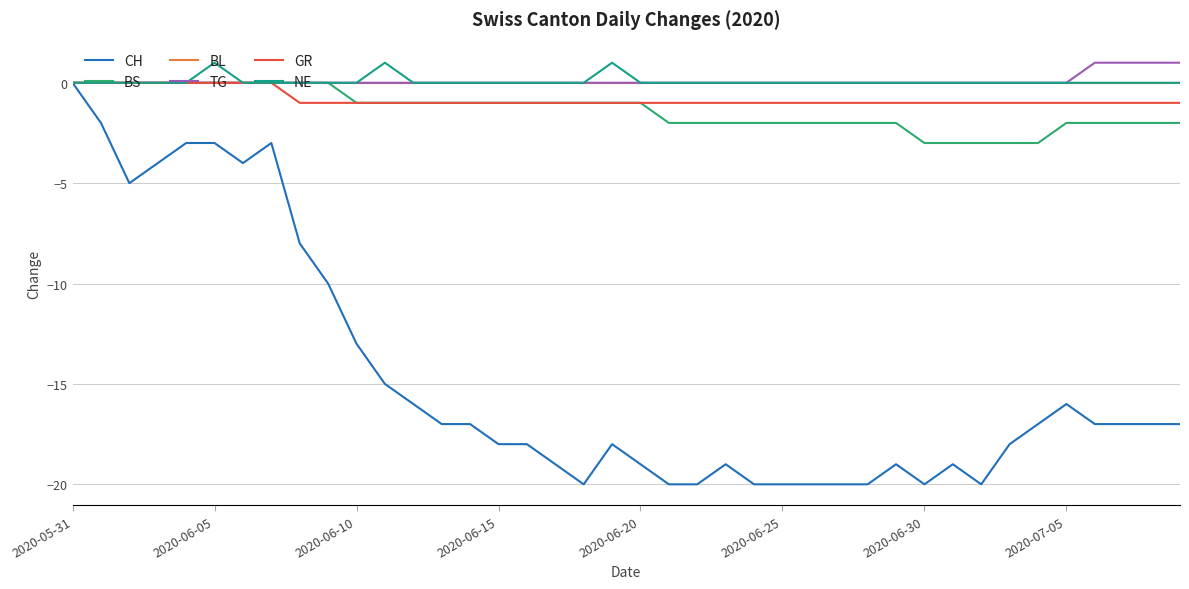

What is the label of the 26th point from the right?

14